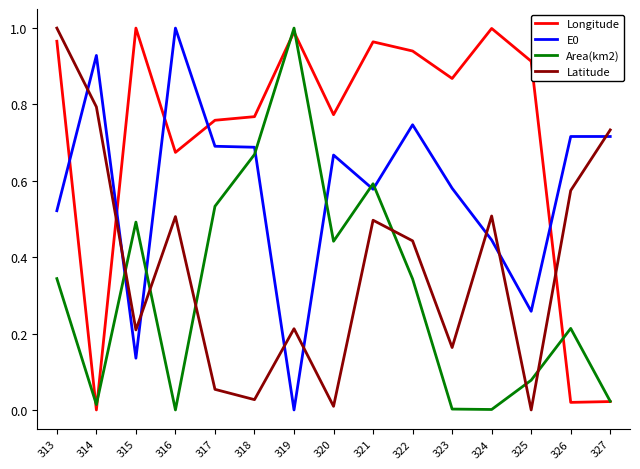

Between 324 and 326, which series saw the biggest shift?

Longitude